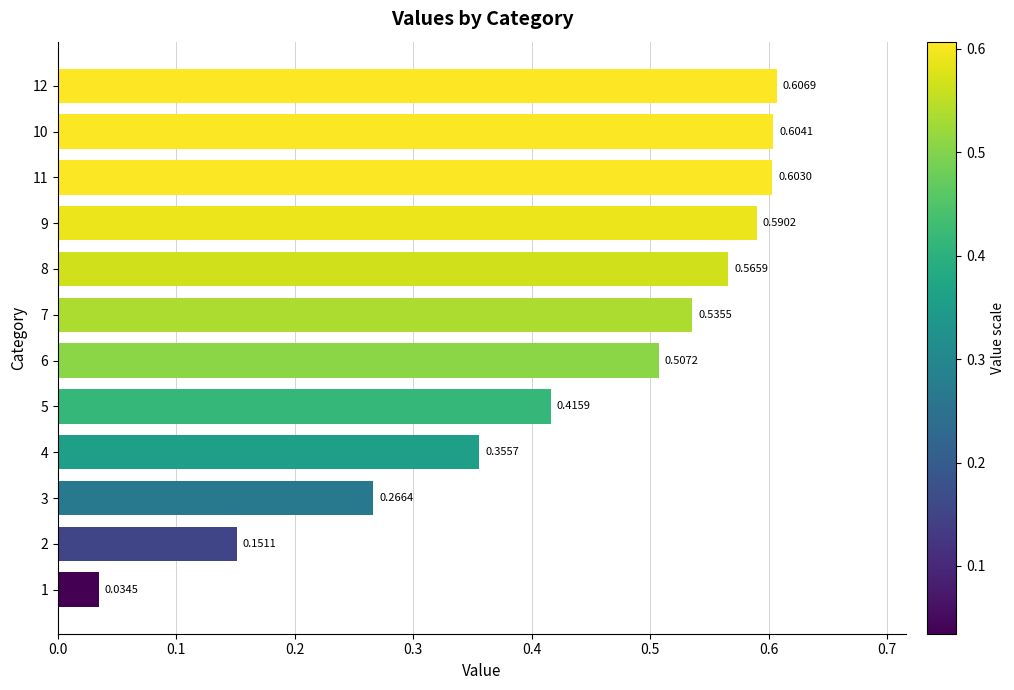

Rank the categories by value from lowest to highest.

1, 2, 3, 4, 5, 6, 7, 8, 9, 11, 10, 12